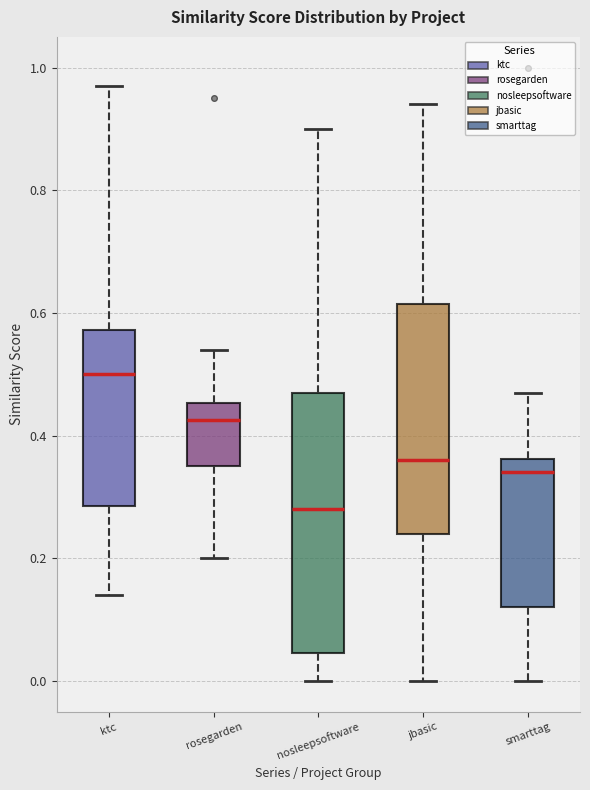

Which box has the highest median line?

ktc